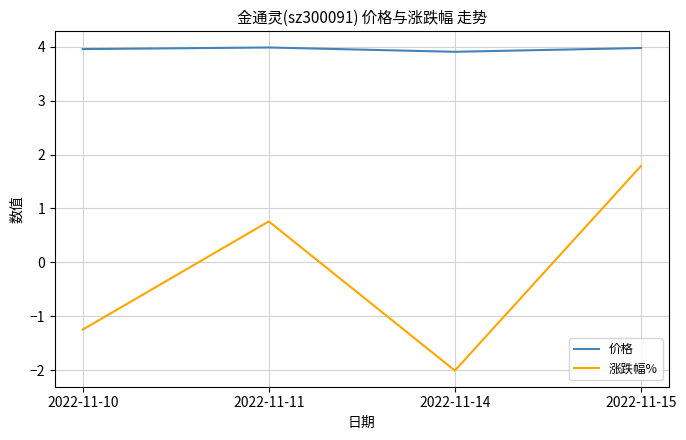

Which series has the largest total across all categories?

价格